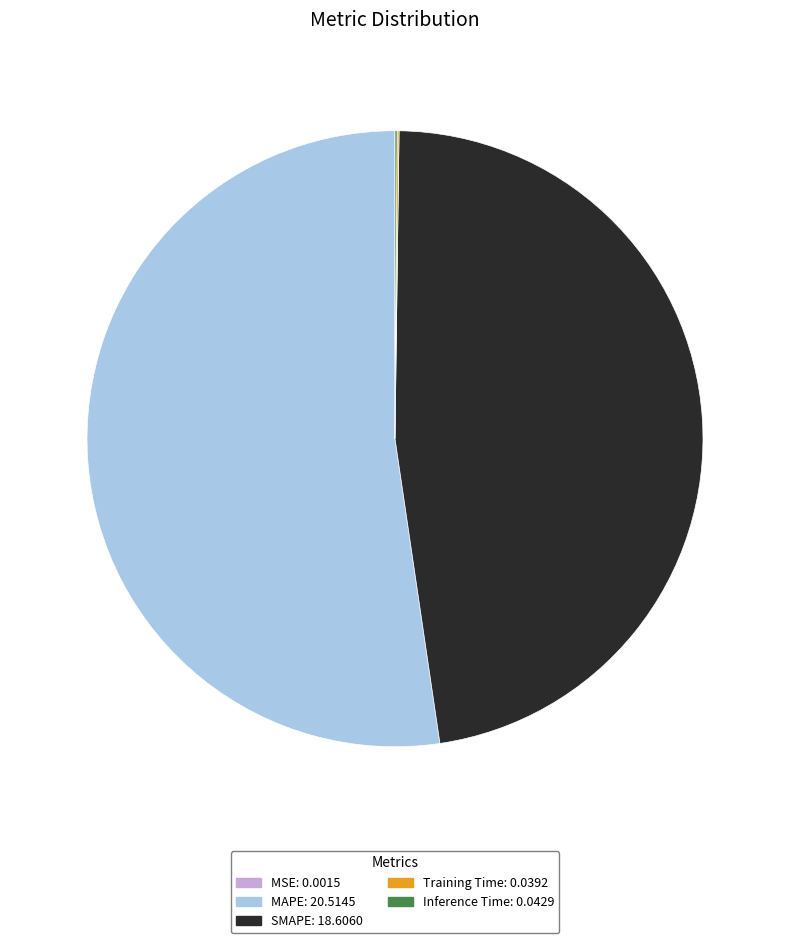

Is there a majority slice in this chart?

Yes